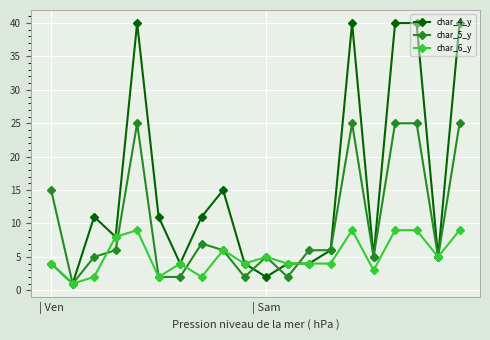

List the series in order of their peak value, highest first.

char_4_y, char_5_y, char_6_y